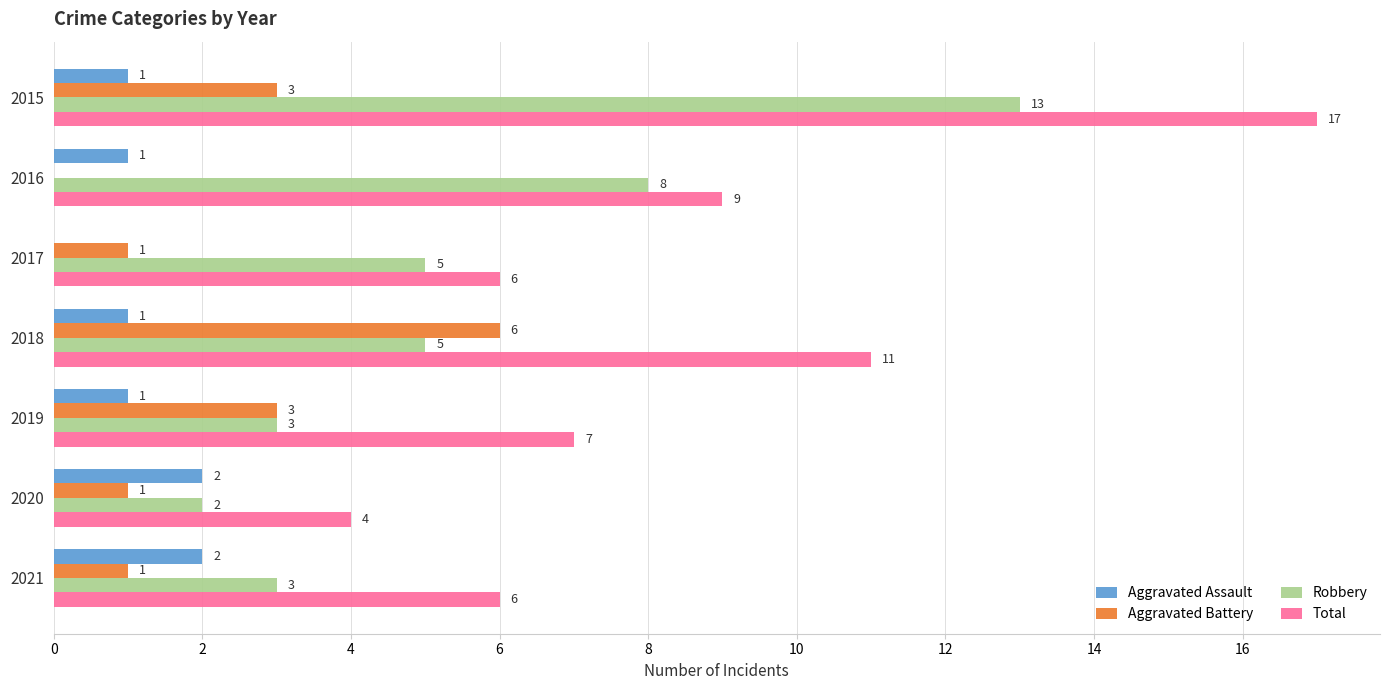

What is the total value across all series at 2017?

12